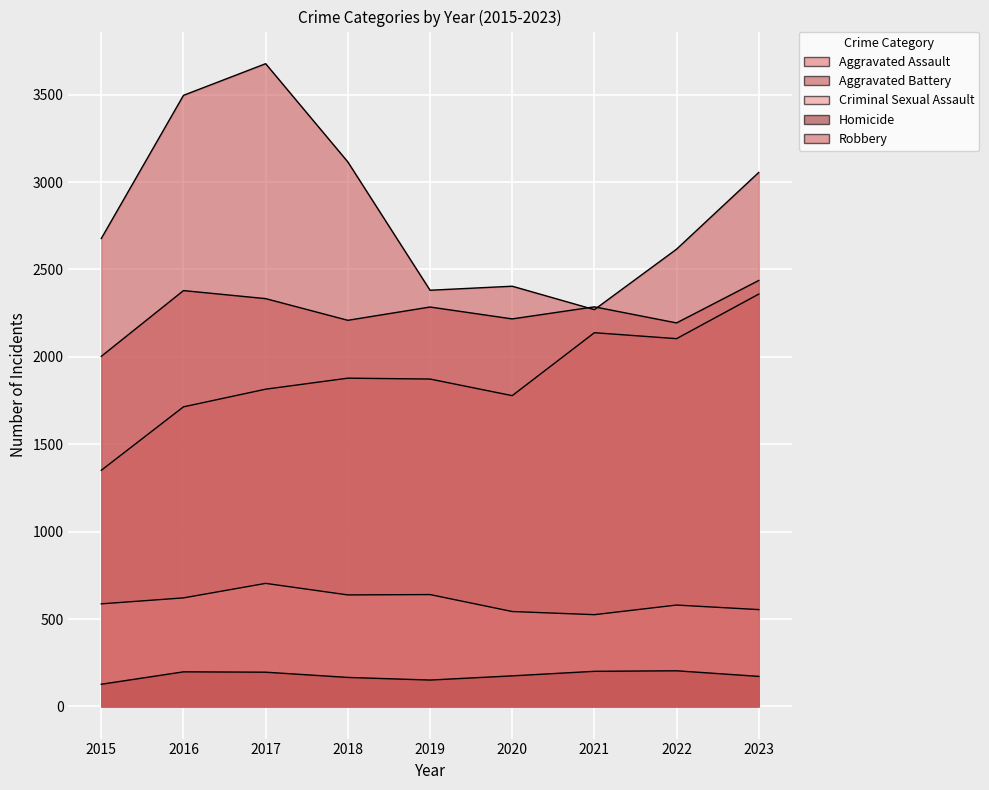

Is it true that Homicide equals 175 at 2020?

True